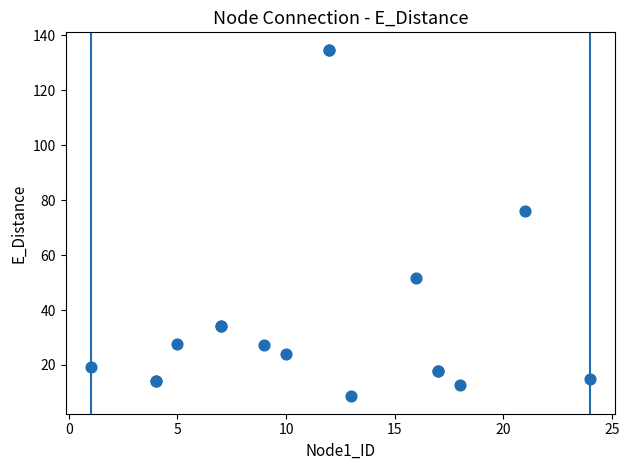

What Y value in the scatter plot is closest to 71?

76.2